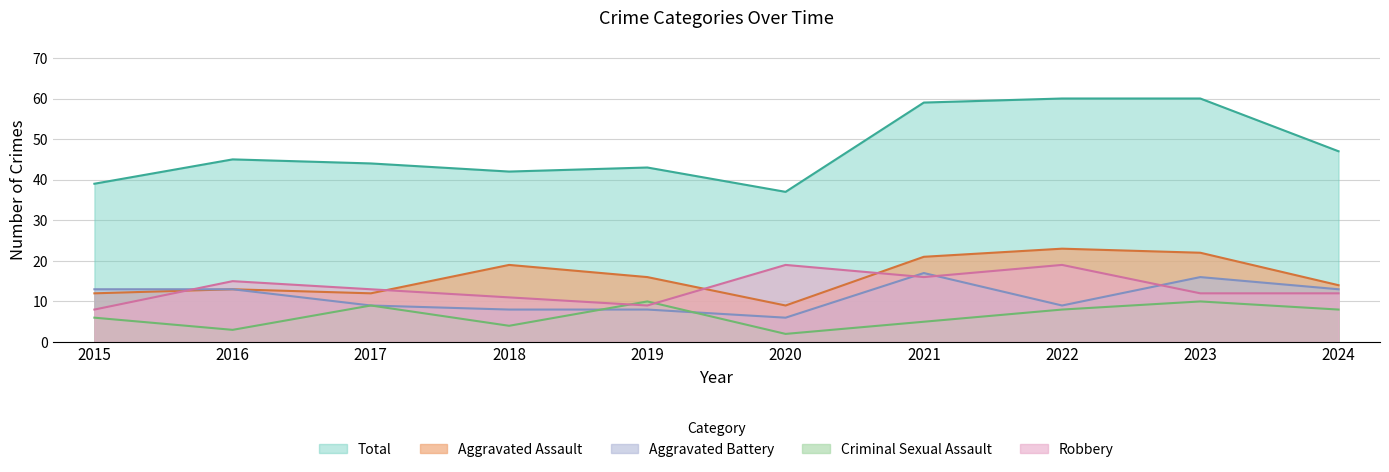

List the labels in order of Aggravated Assault value, largest first.

2022, 2023, 2021, 2018, 2019, 2024, 2016, 2015, 2017, 2020